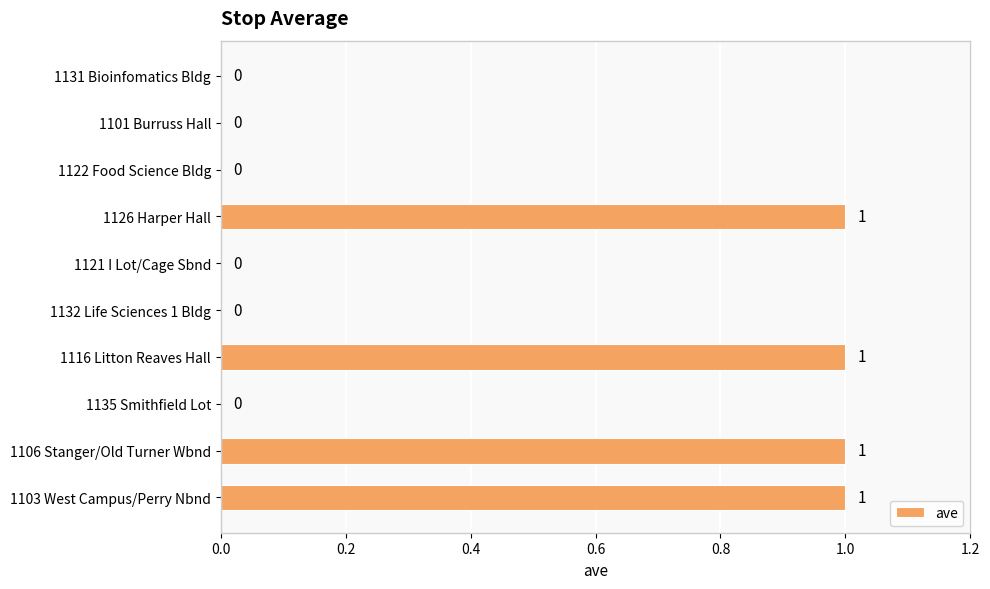

Is it true that the value at 1135 Smithfield Lot is -1?

False